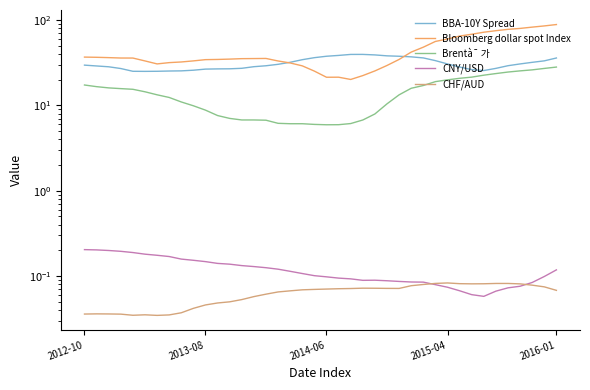

How many categories are shown in the chart?

40